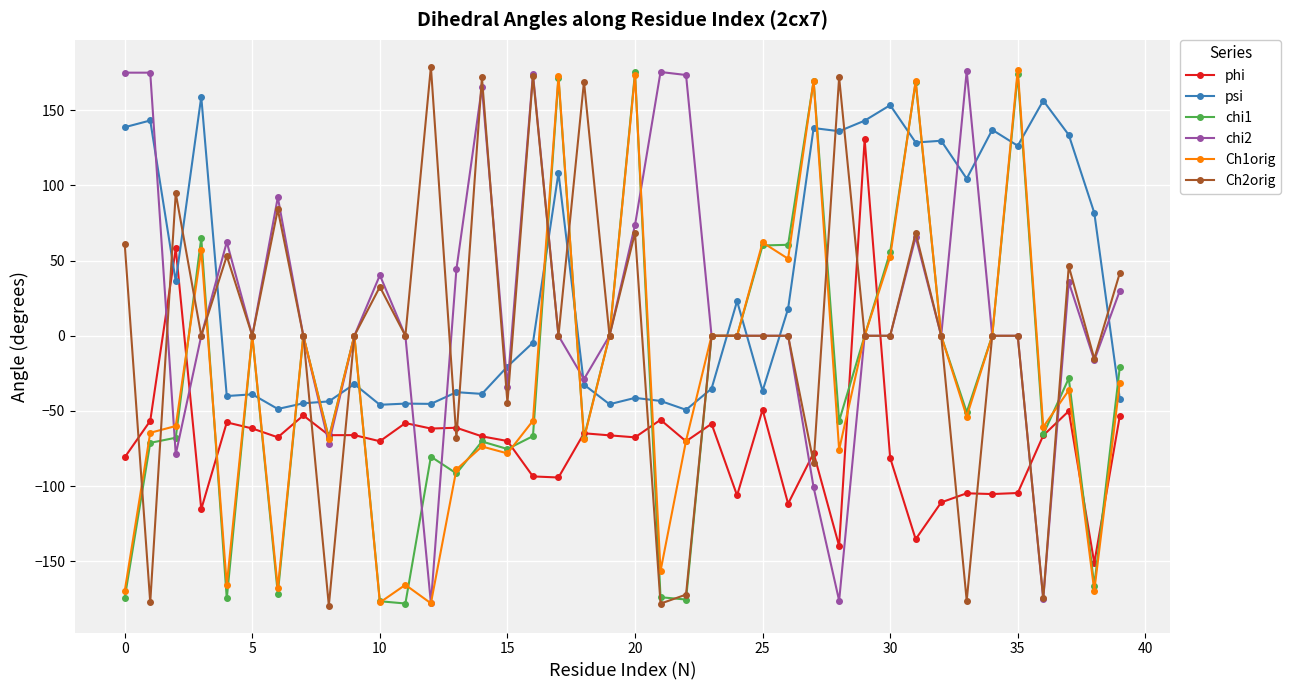

What is the minimum value shown in the chart?

-179.3